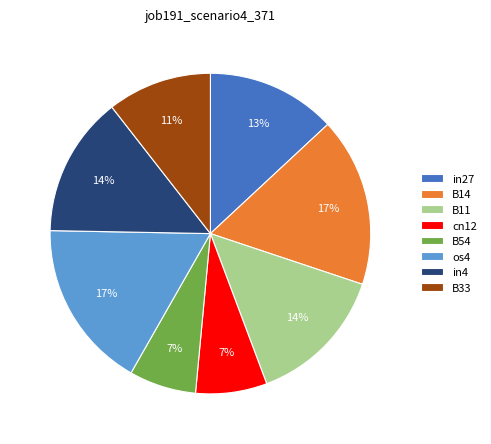

True or false: cn12 accounts for 12% of the total.

False